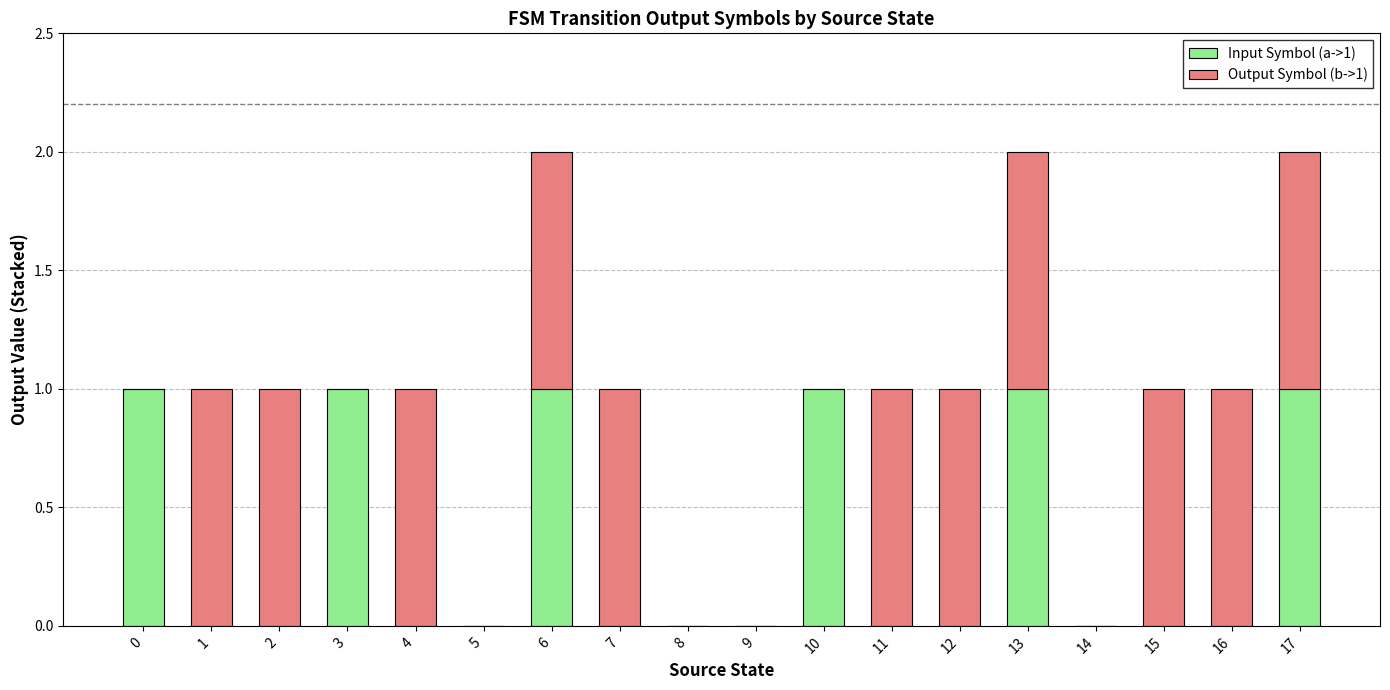

Is it true that Input Symbol (a->1) equals 1 at 3?

True